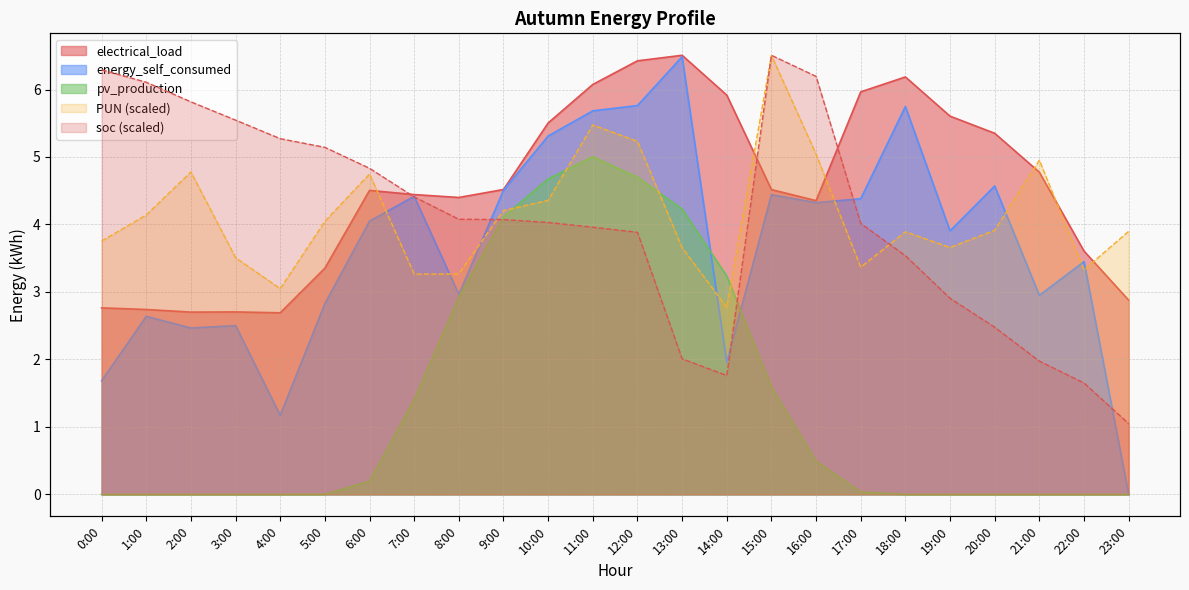

Is the value of PUN at 17:00 greater than the value of electrical_load at 9:00?

No